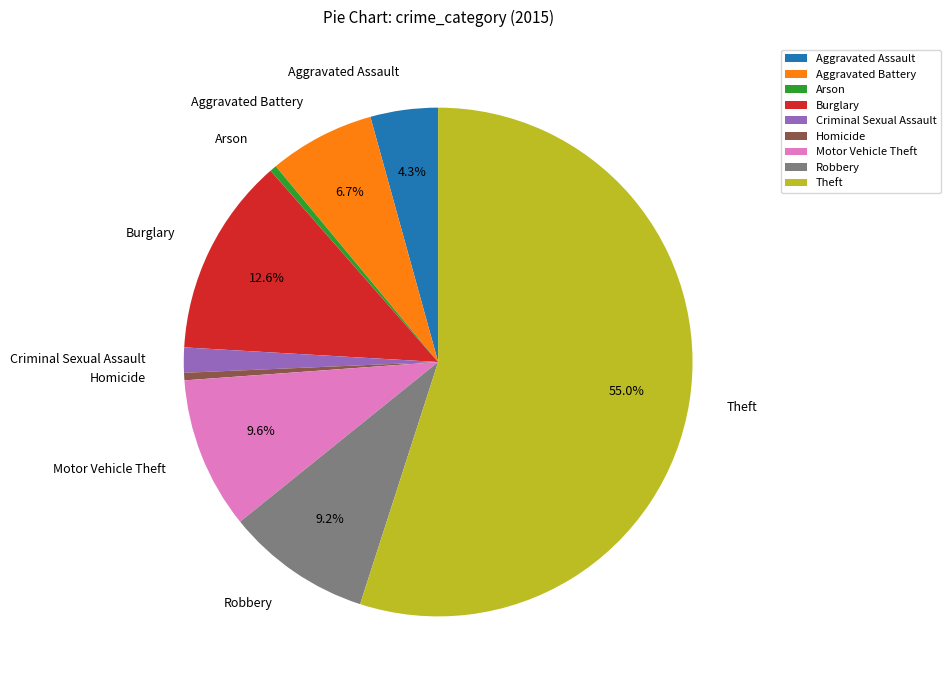

To the nearest percent, what percentage of the pie is Robbery?

9%